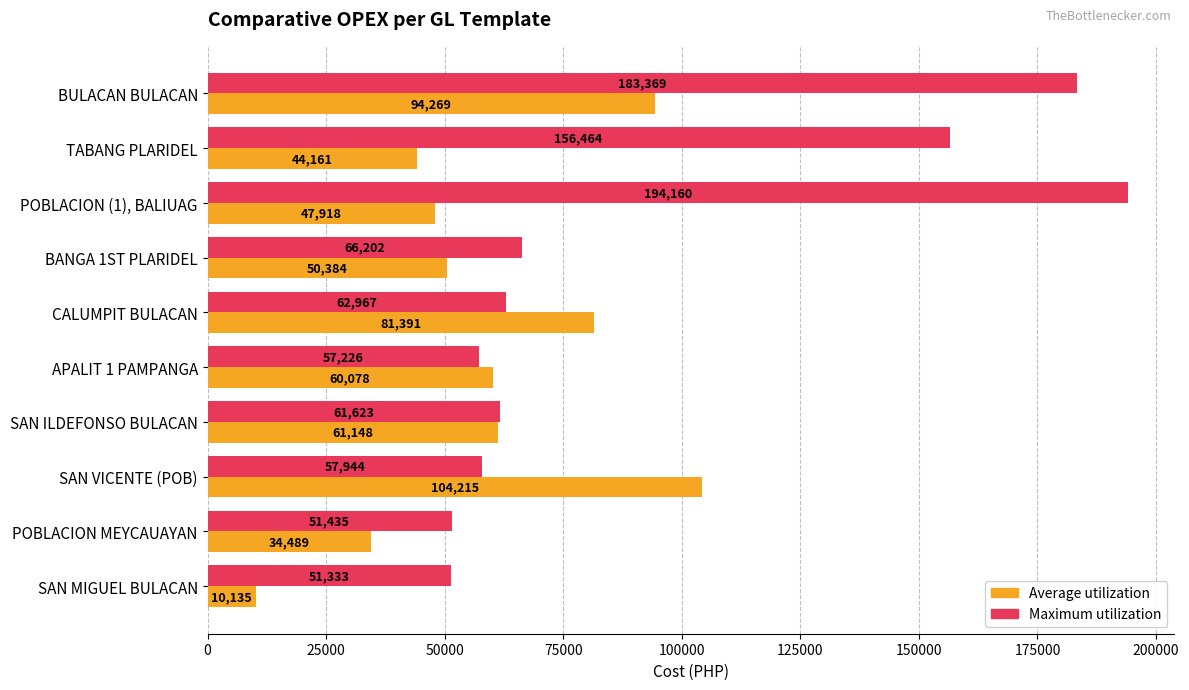

What is the difference between the second highest and minimum values in the Maximum utilization series?

132036.0